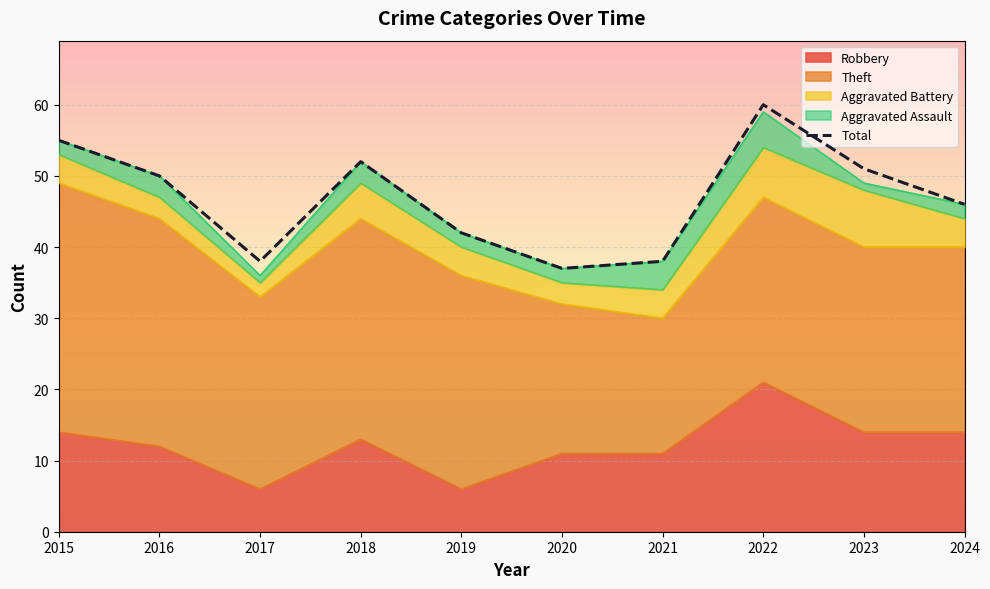

How many Aggravated Battery values are between 3 and 5?

7